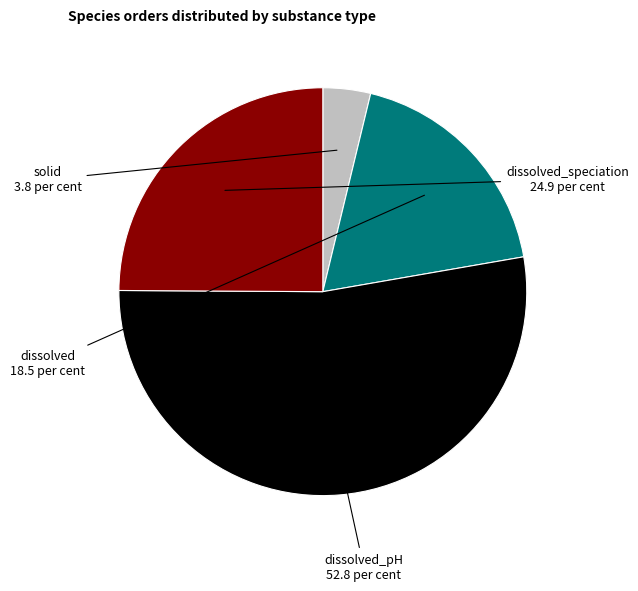

Which category has the biggest portion of the pie?

dissolved_pH